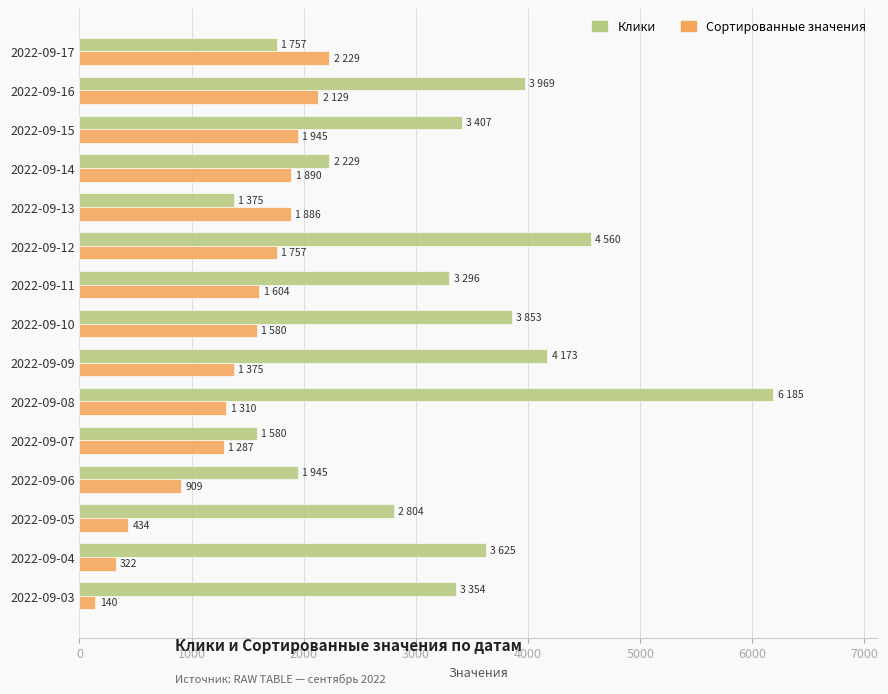

At which category is the sum across all series the highest?

2022-09-08